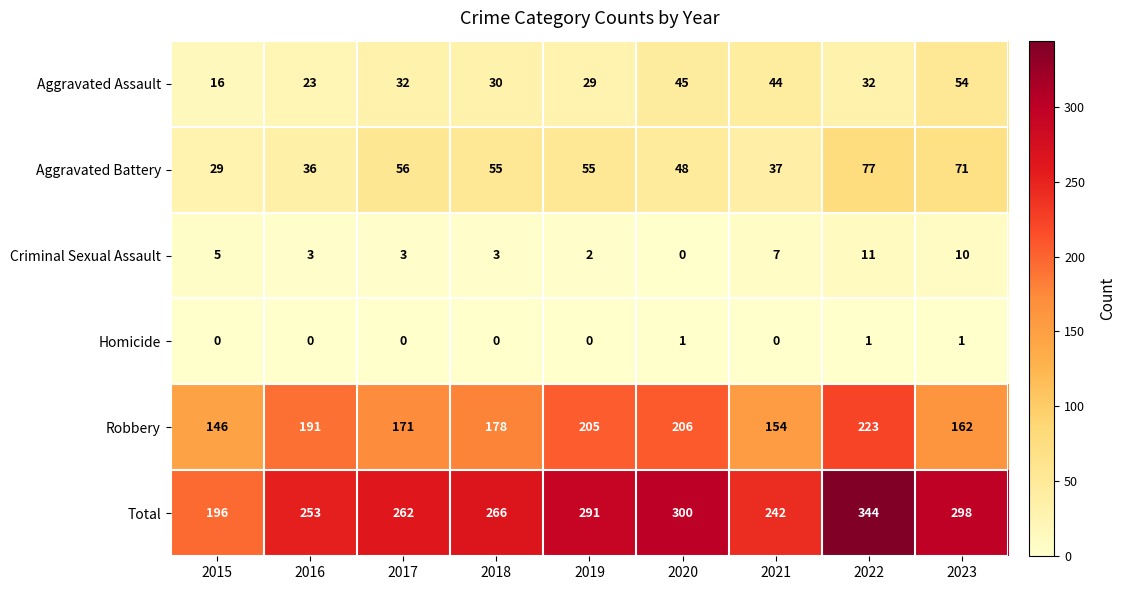

What is the difference between the Criminal Sexual Assault values at 2021 and 2022?

4